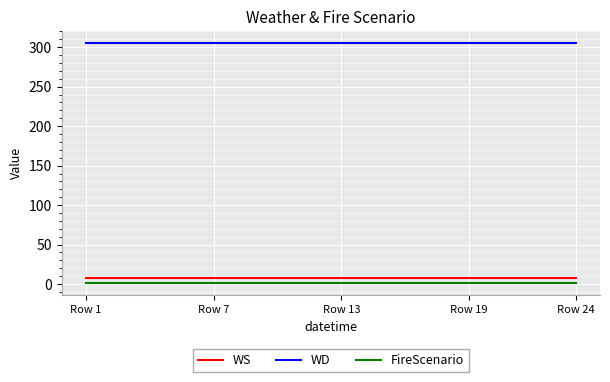

Which series has the largest total across all categories?

WD